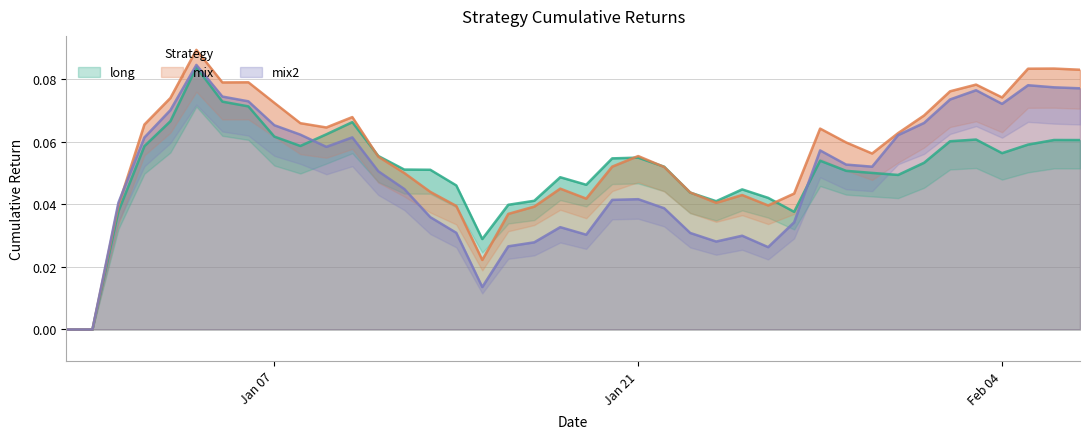

How many data points in mix are above 0?

38